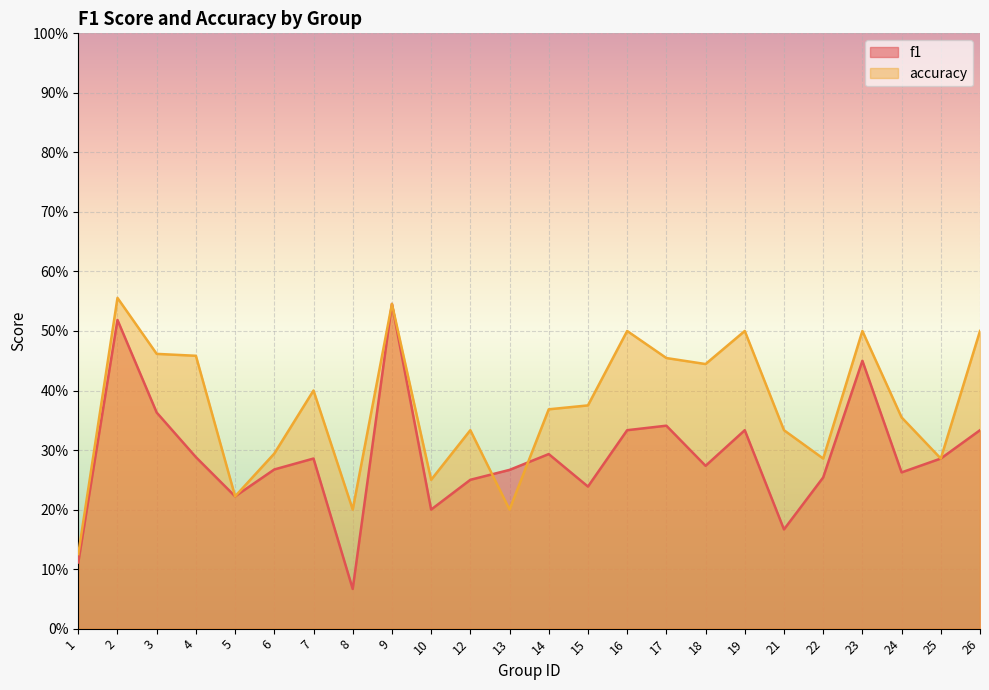

What is the difference between the highest and lowest values at 7?

0.1